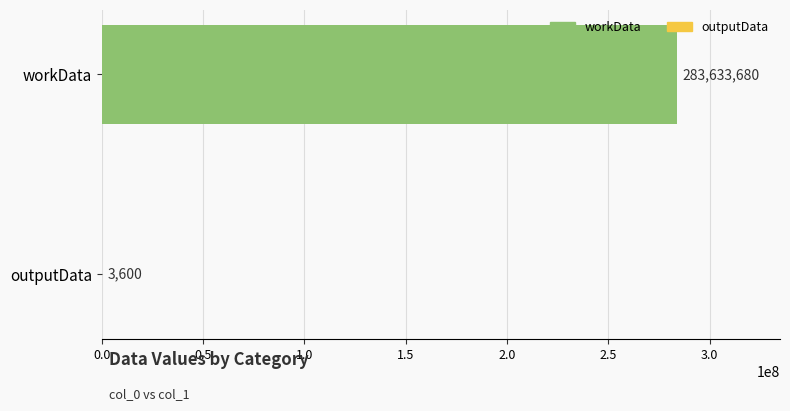

Reading top to bottom, extract all data points from this chart.

workData=283633680	outputData=3600